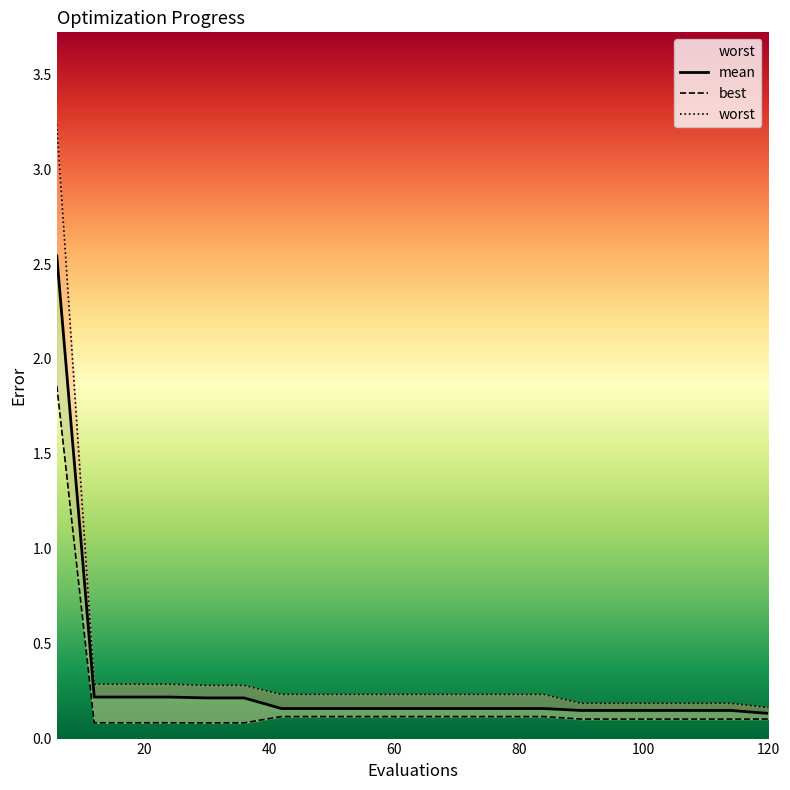

What is the average value of the best series?

0.2